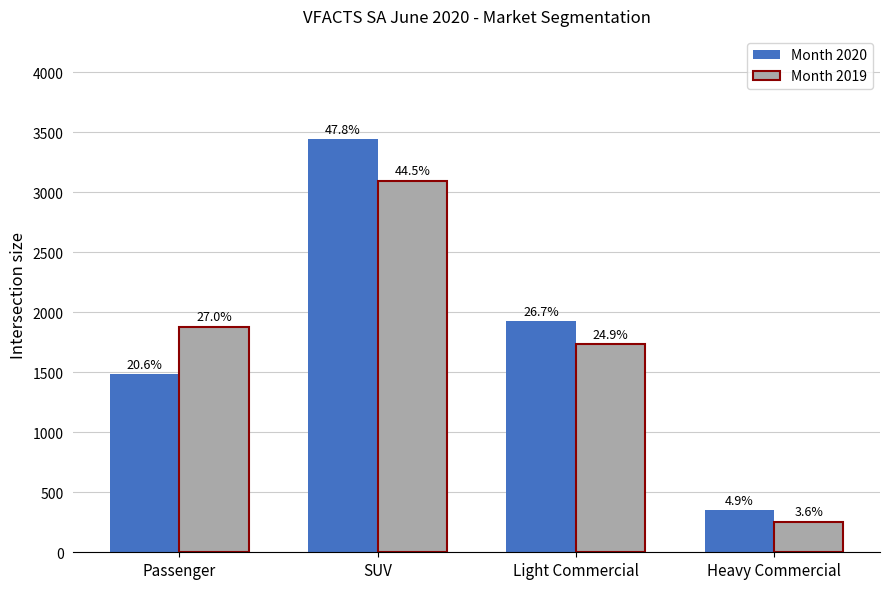

Rank the series by their average value, from highest to lowest.

Month 2020, Month 2019